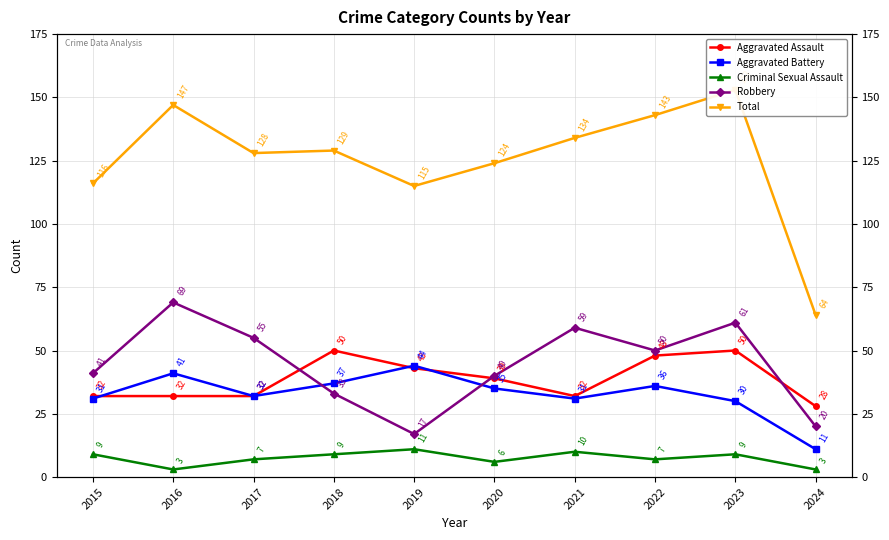

At which category is the sum across all series the highest?

2023